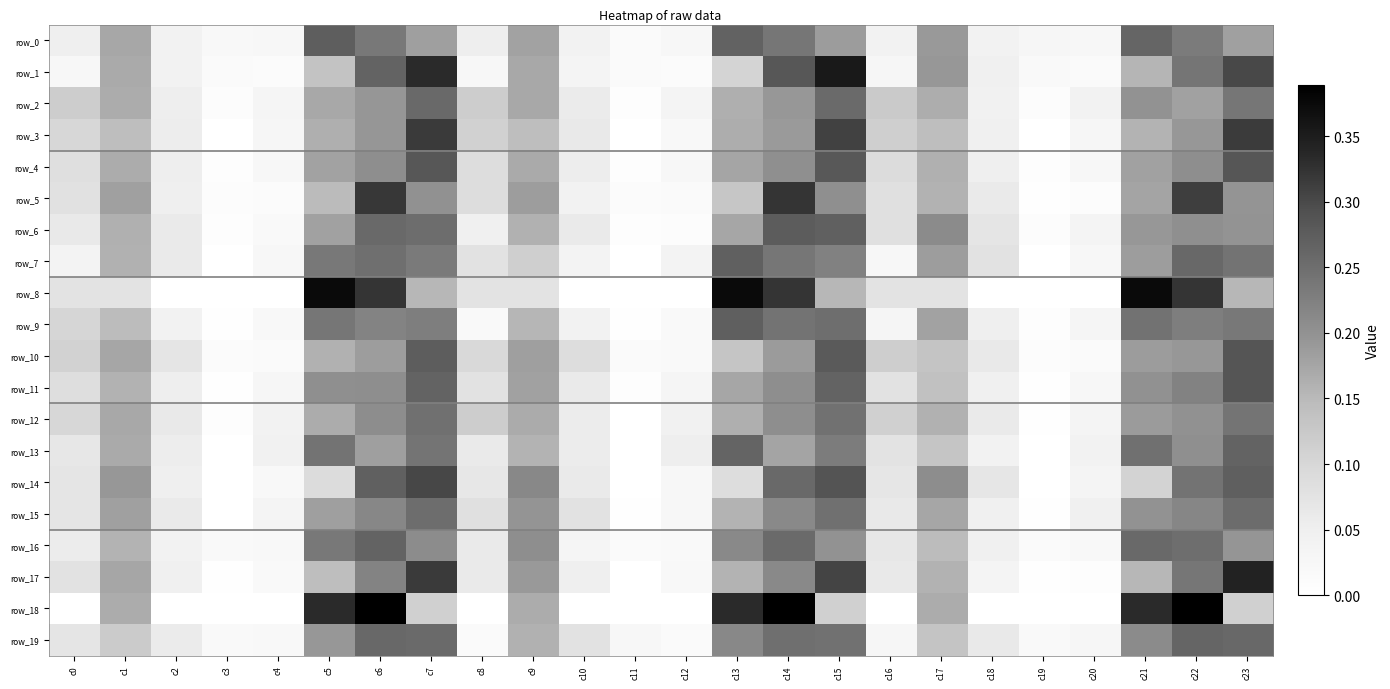

What is the difference between the second highest and second lowest values in the row_8 series?

0.4